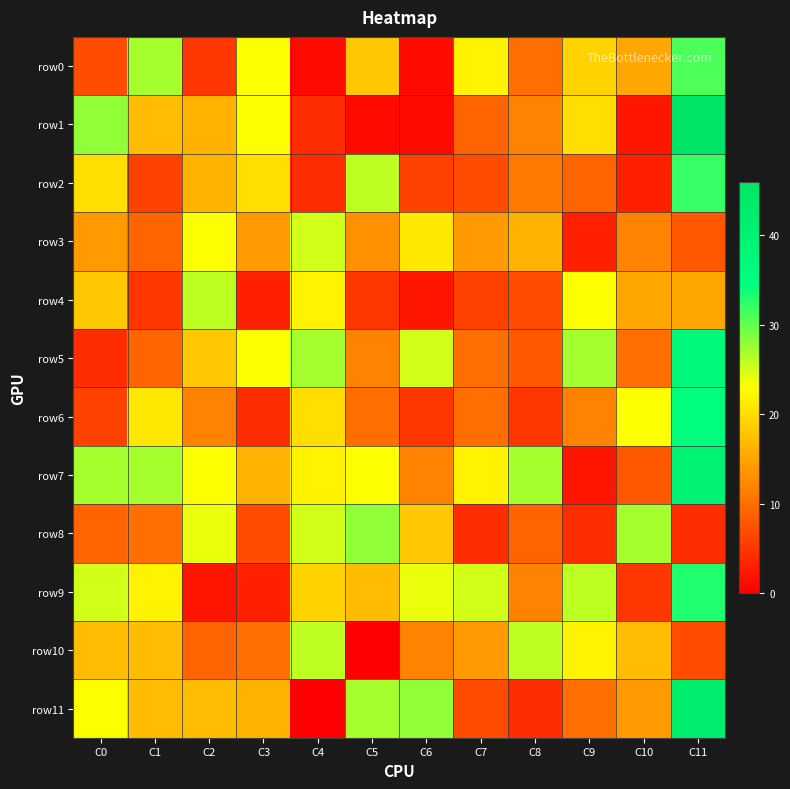

Which series has the widest spread of values?

row1